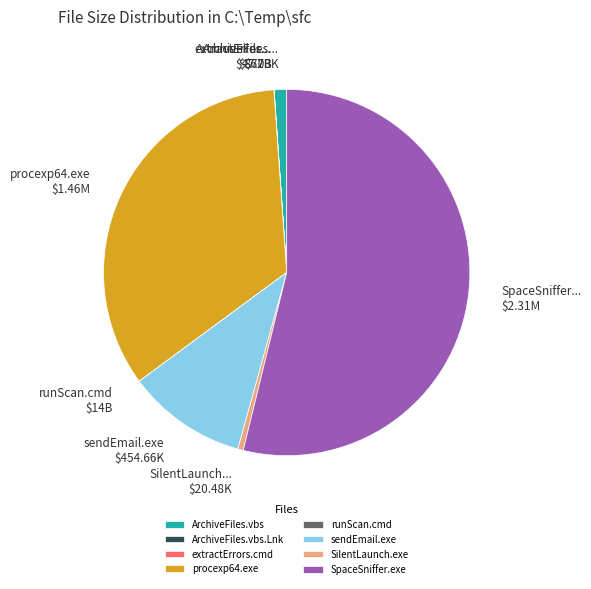

Does SpaceSniffer.exe represent more than half of the total?

Yes